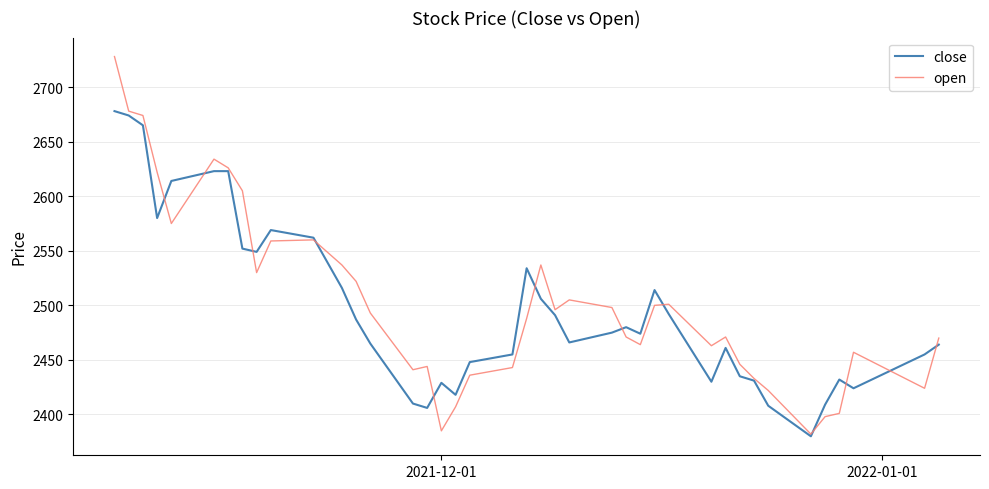

What is the greatest value displayed?

2728